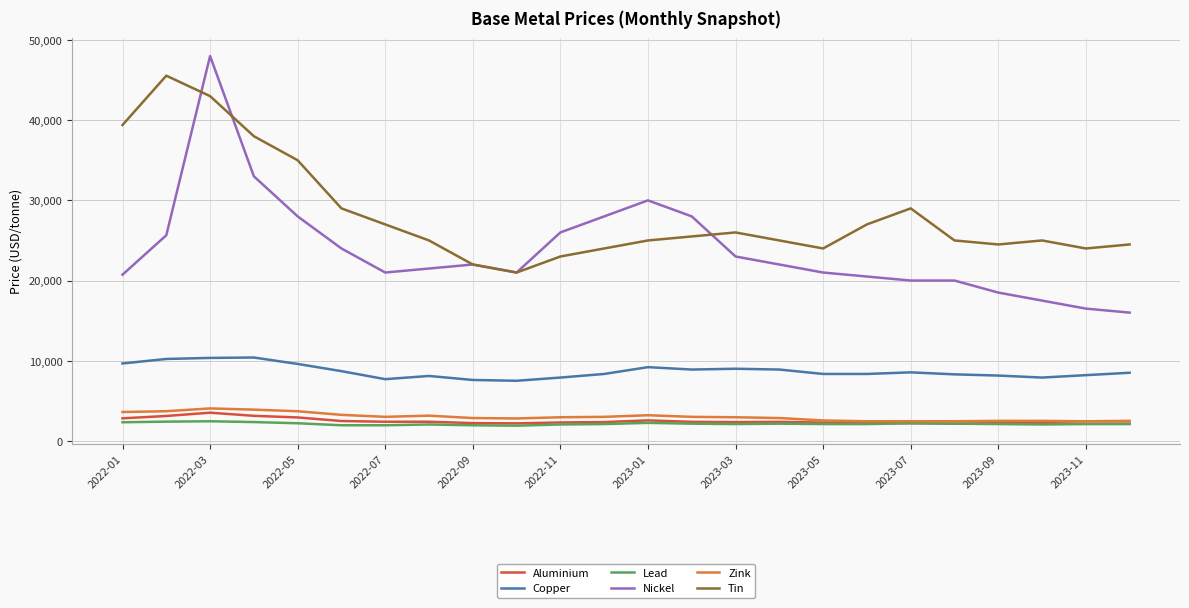

What is the maximum value shown in the chart?

48000.0